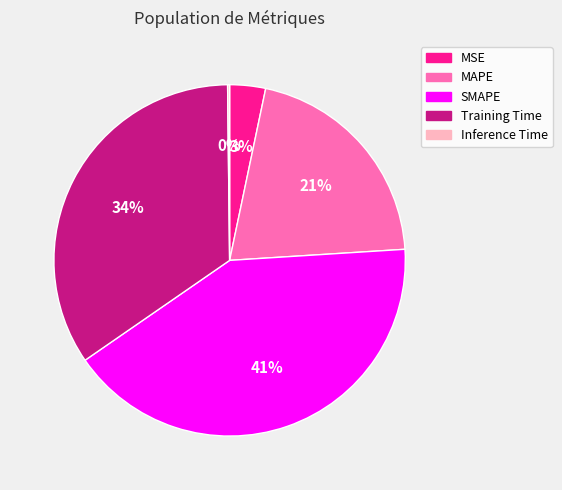

Is there a majority slice in this chart?

No